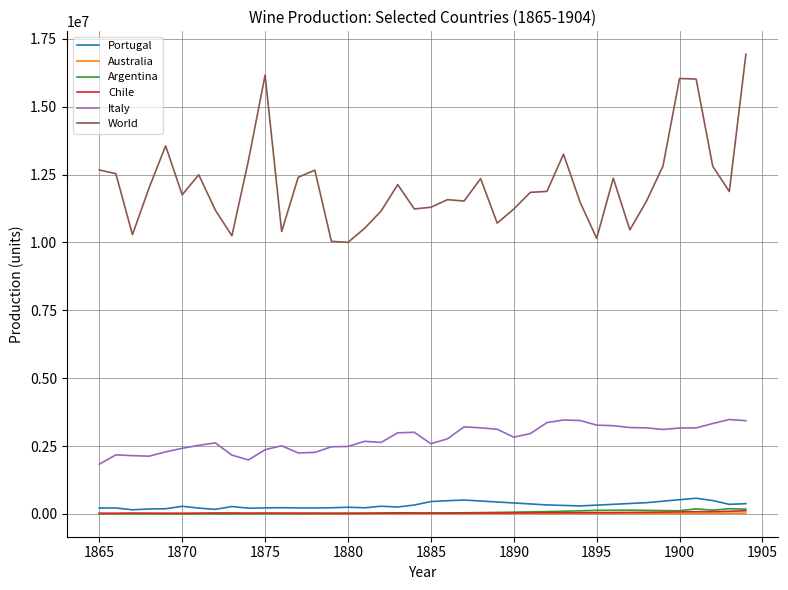

True or false: Italy and Chile cross at least once.

False